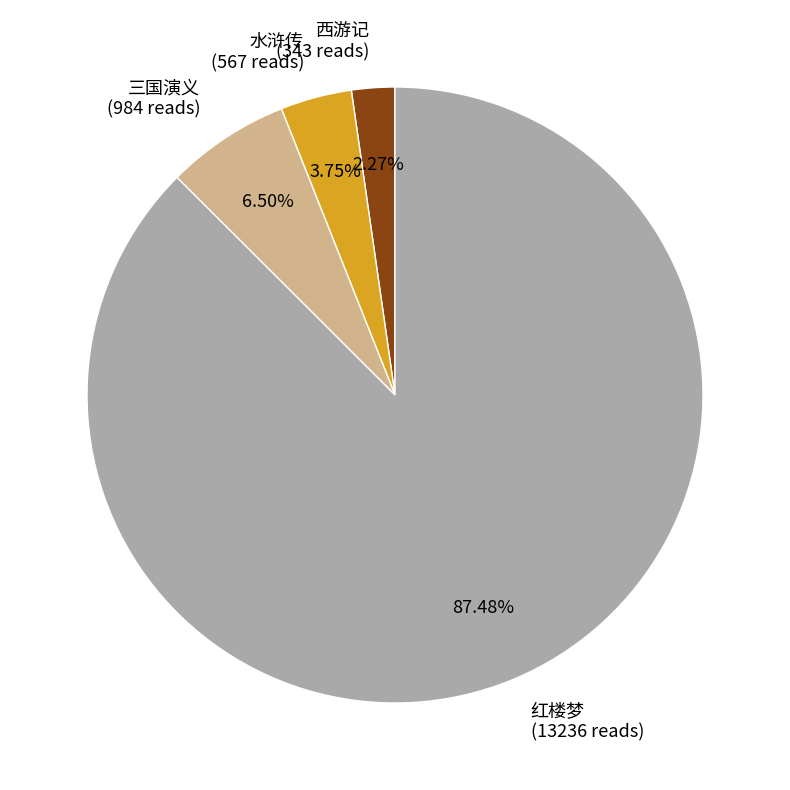

Which has a higher value, 三国演义 or 水浒传?

三国演义